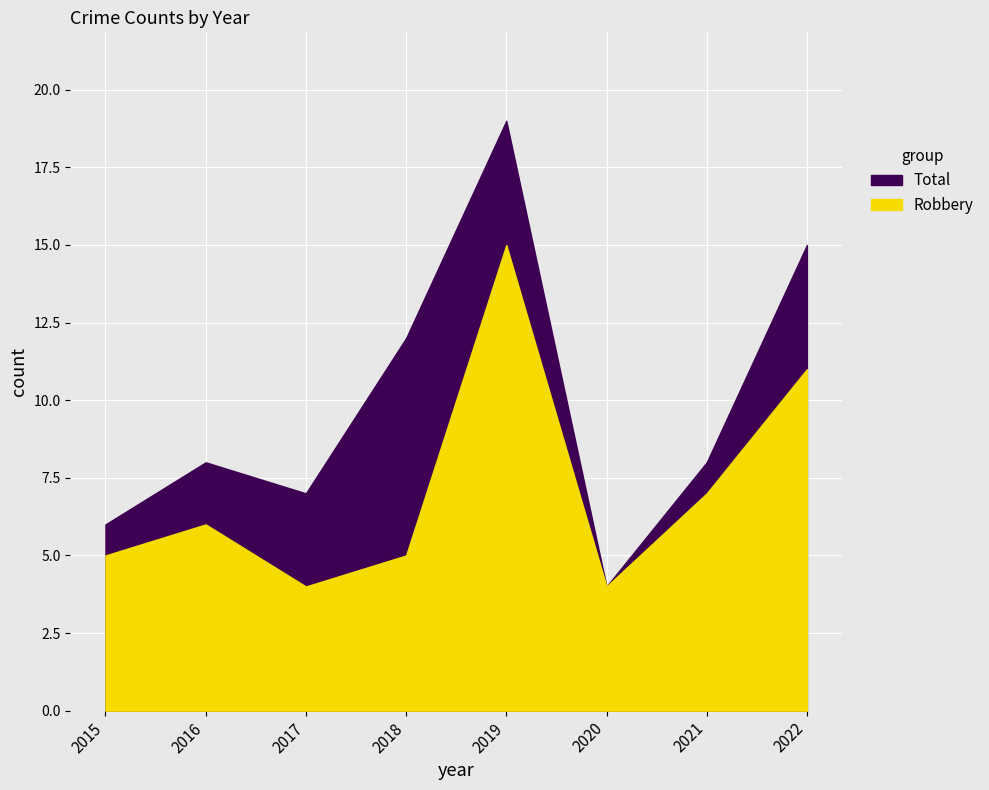

The Total series shows 11 at 2021. True or false?

False